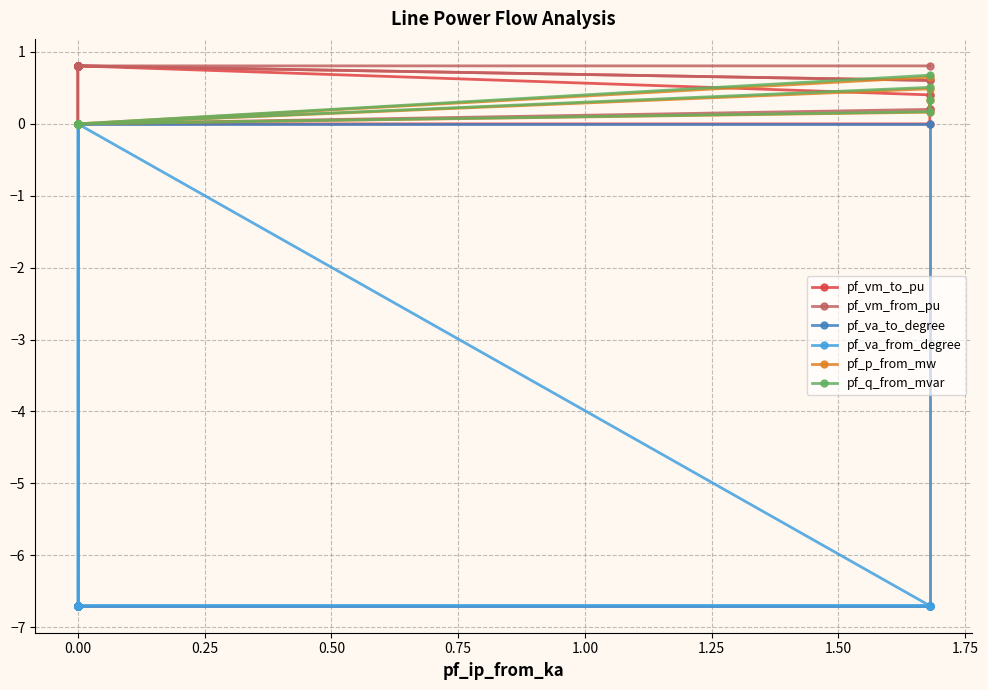

How many pf_vm_to_pu values are between 0 and 1?

18